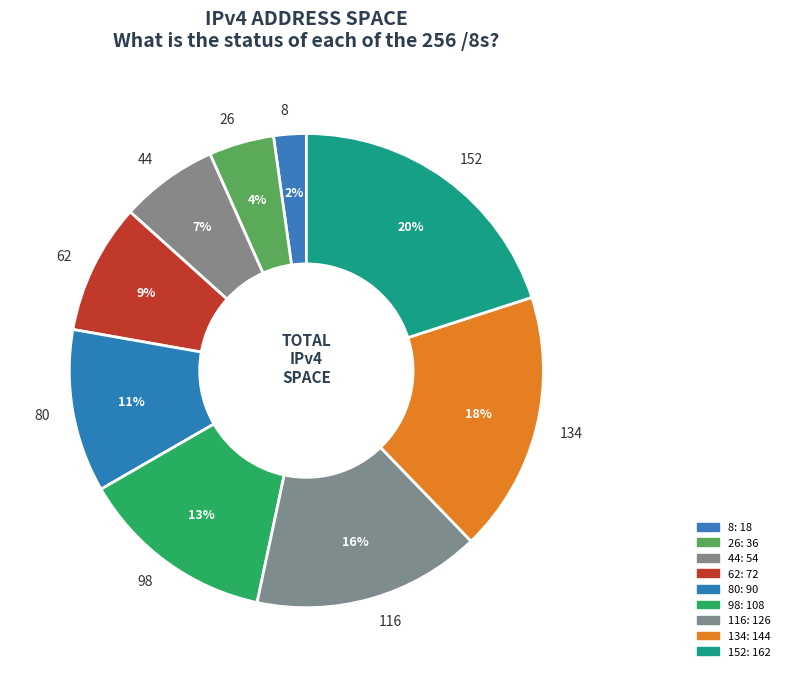

To the nearest percent, what percentage of the pie is 8?

2%